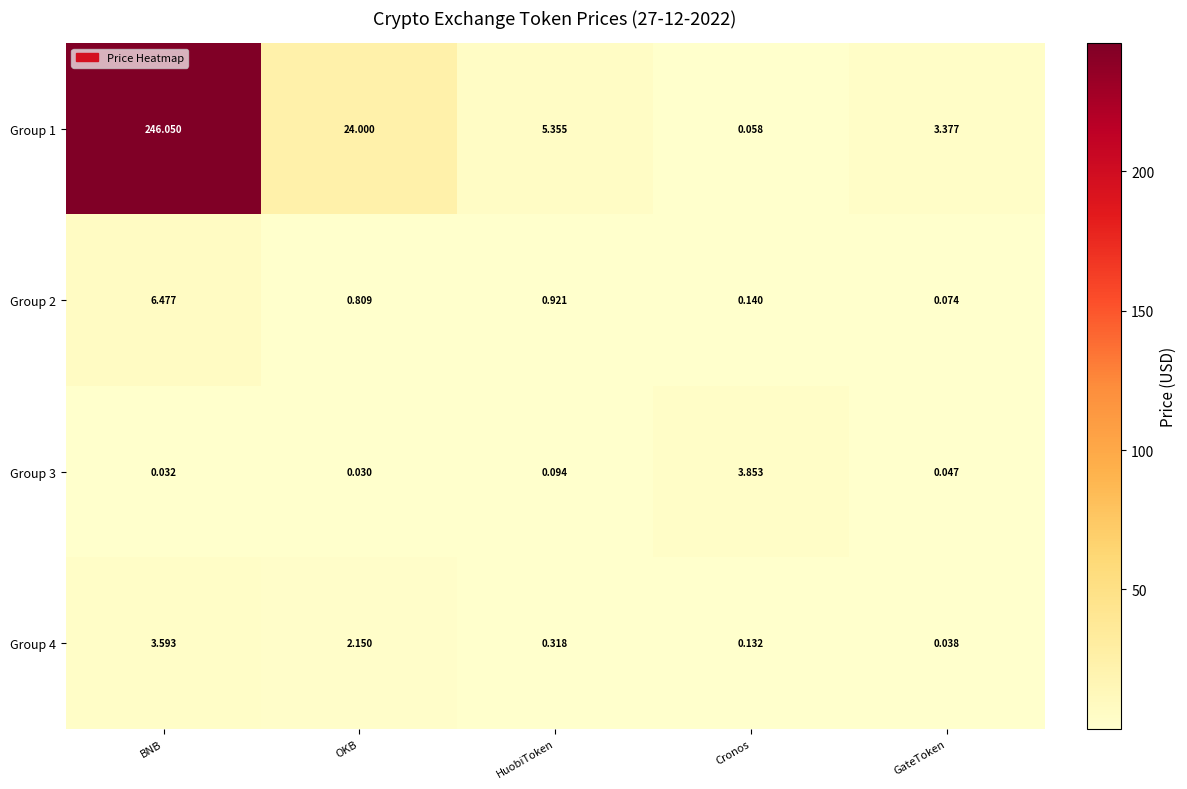

At which category is the sum across all series the highest?

BNB